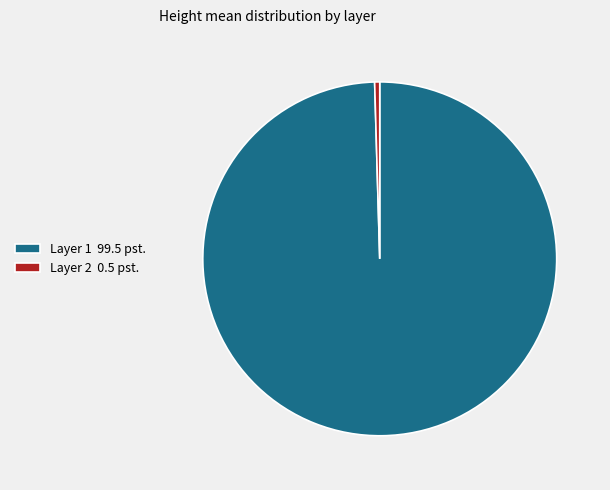

What is the smallest slice in the pie chart?

Layer 2